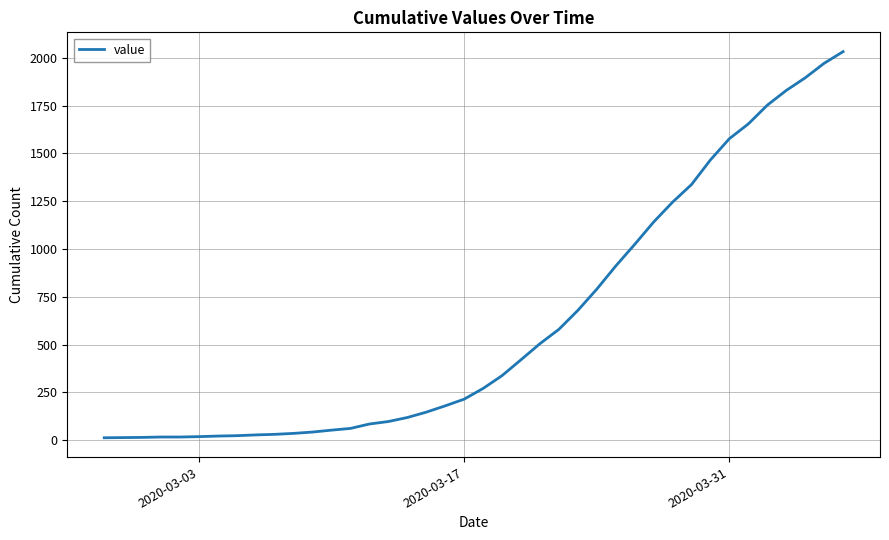

What is the difference between the maximum and minimum values?

2019